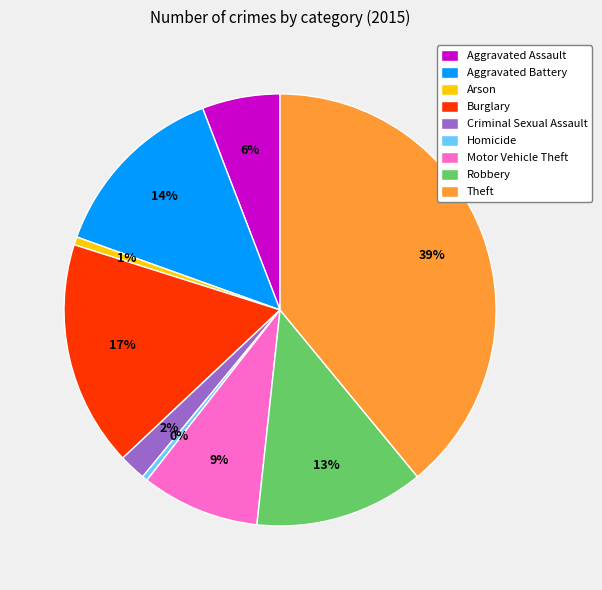

To the nearest percent, what percentage of the pie is Theft?

39%